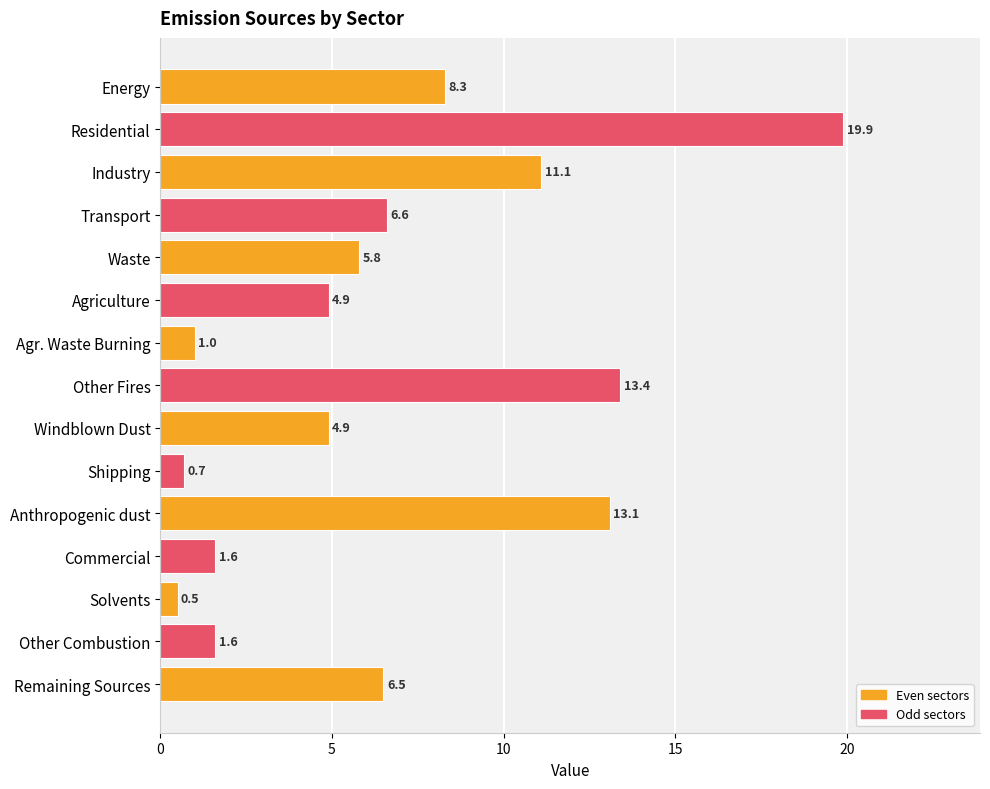

What is the average value?

6.7